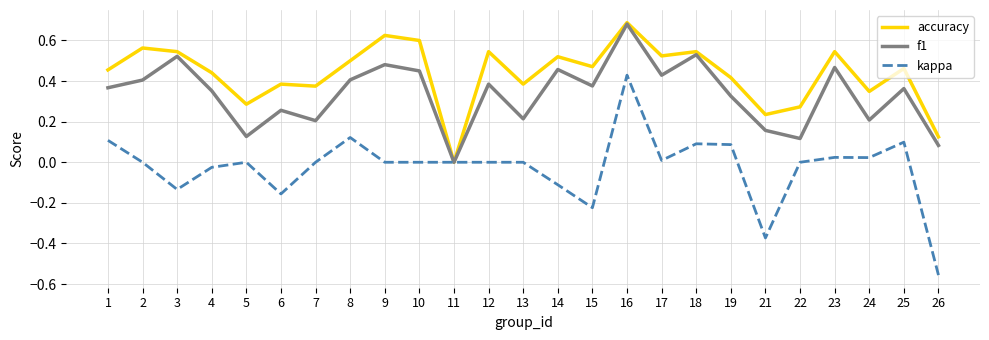

Which category has the lowest value across all series?

26